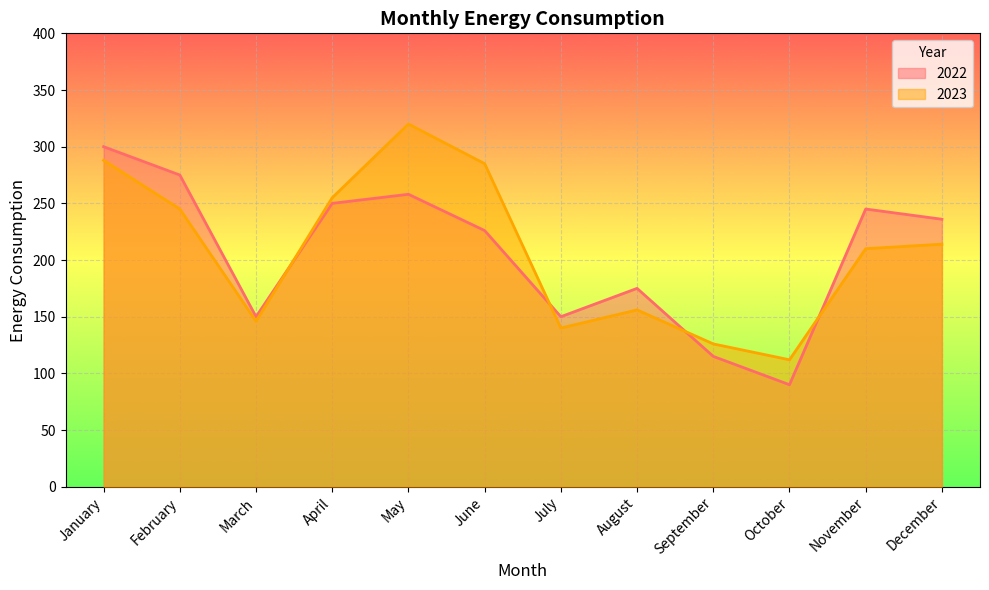

Reading left to right, transcribe all the data shown in this chart.

2022: January=300	February=275	March=150	April=250	May=258	June=226	July=150	August=175	September=115	October=90	November=245	December=236
2023: January=288	February=245	March=146	April=255	May=320	June=285	July=140	August=156	September=126	October=112	November=210	December=214